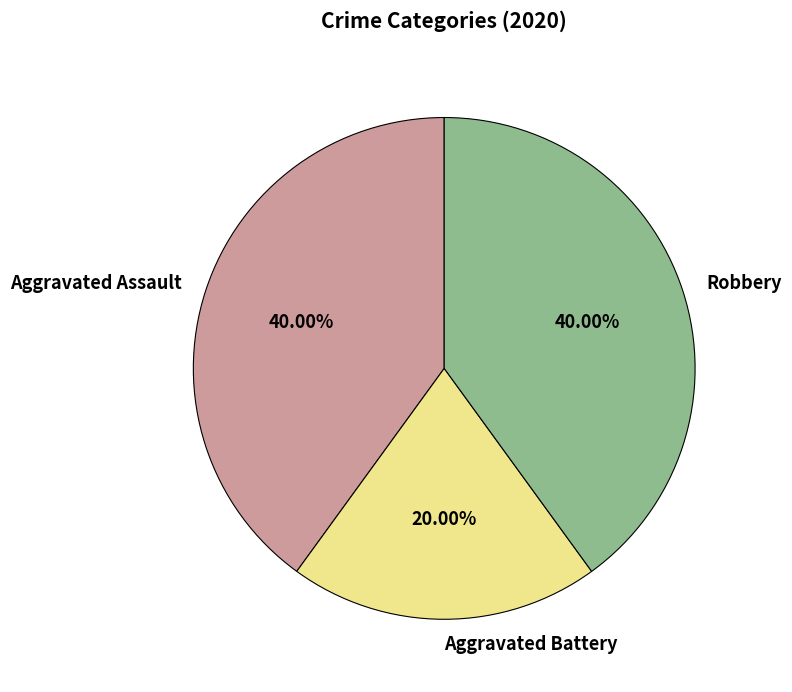

What portion of the pie excludes Aggravated Battery?

80.0%